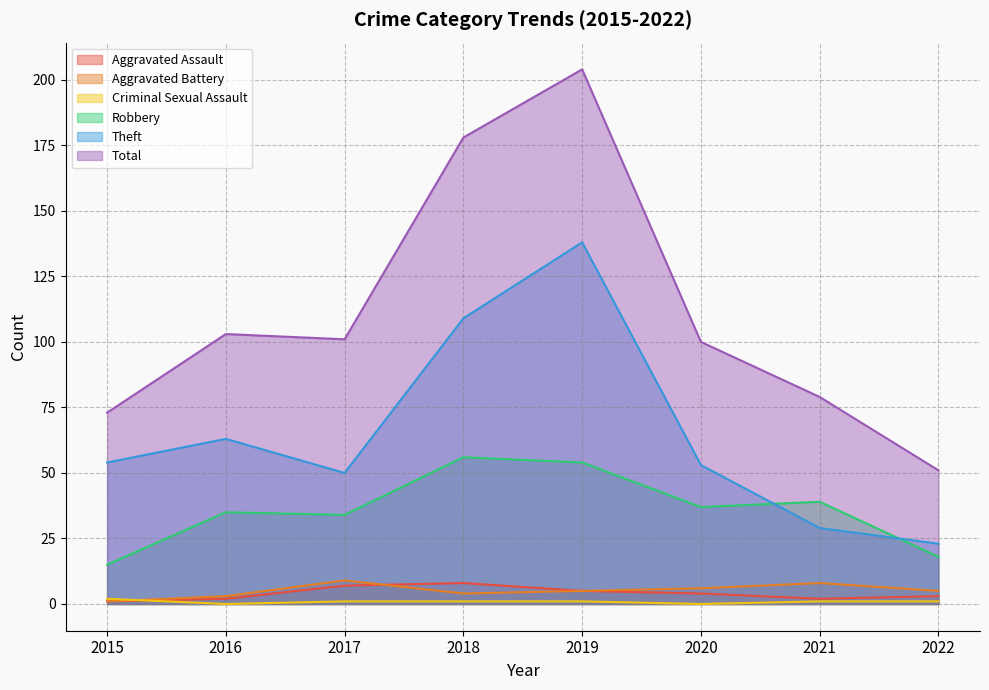

What is the difference between the Robbery values at 2020 and 2015?

22